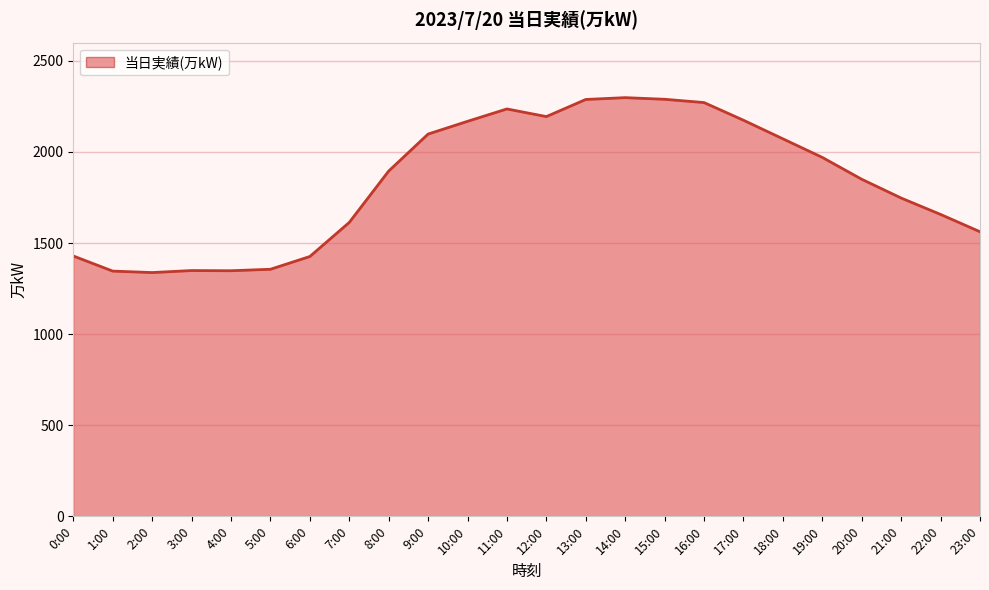

The value at 10:00 is 2168. True or false?

True